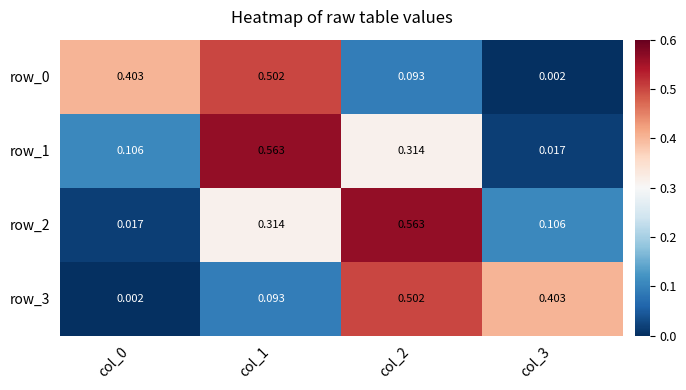

The row_1 series shows 0.3 at col_1. True or false?

False